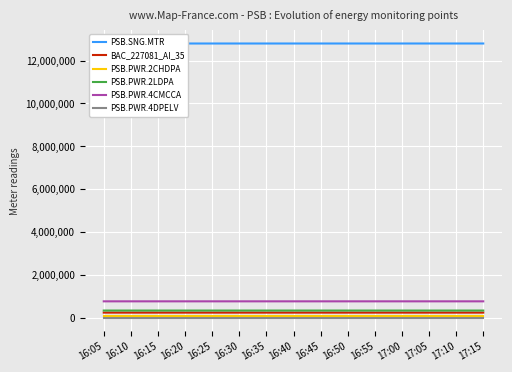

True or false: PSB.PWR.2CHDPA has more than 1 points higher than both neighbors.

False